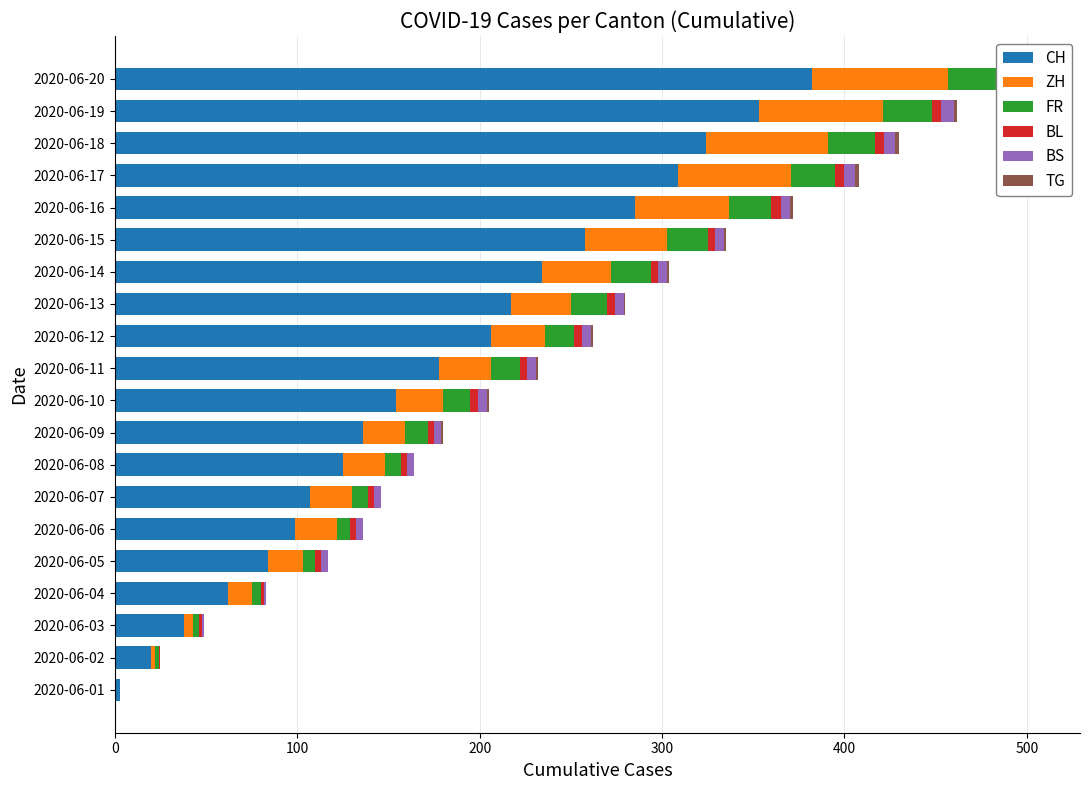

What is the difference between the maximum and second lowest values in the ZH series?

73